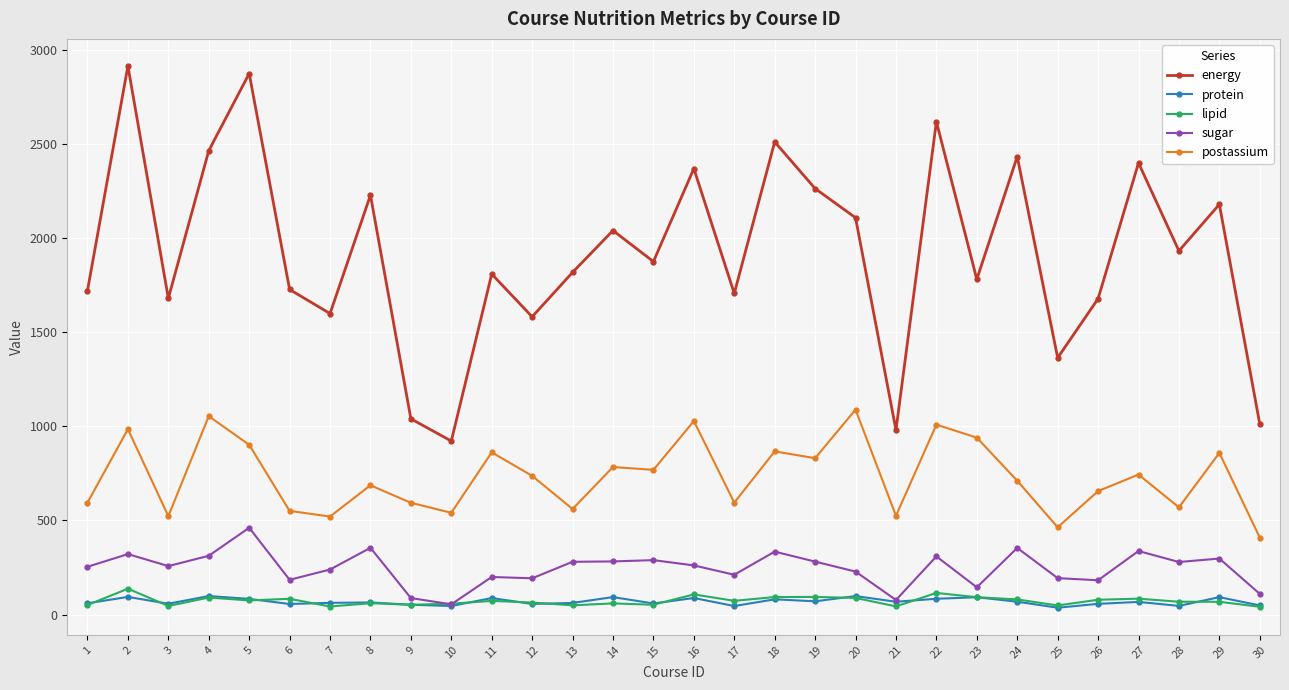

What is the difference between the lipid values at 23 and 6?

8.4